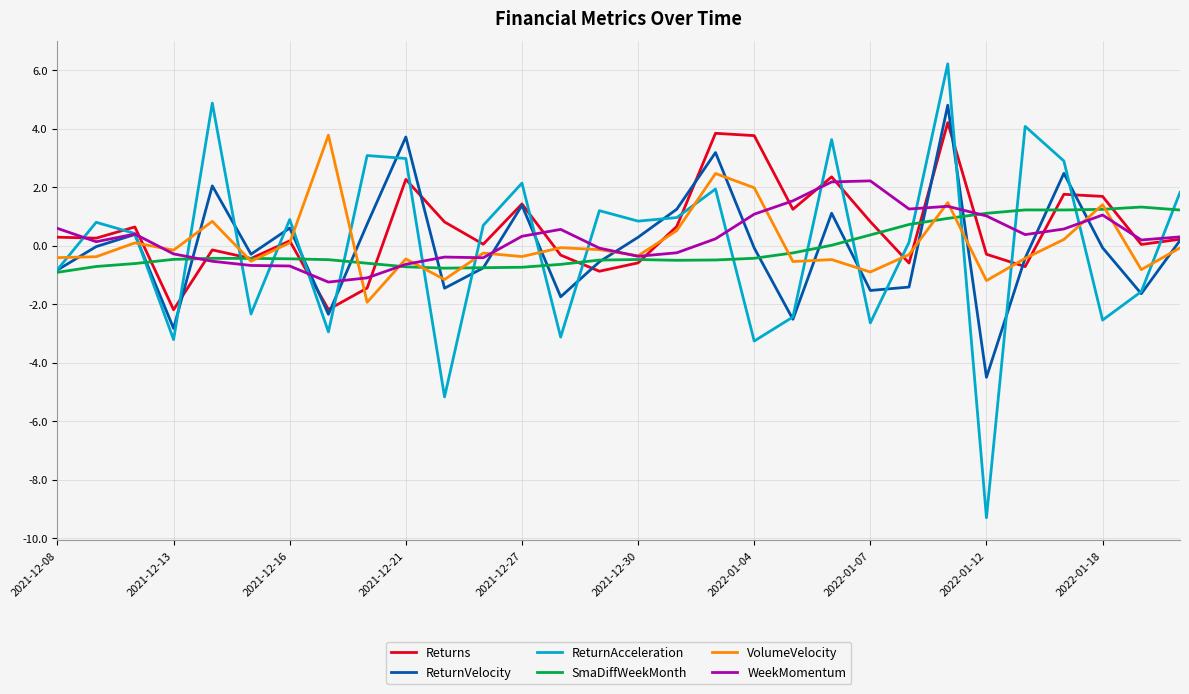

What is the minimum value shown in the chart?

-9.3